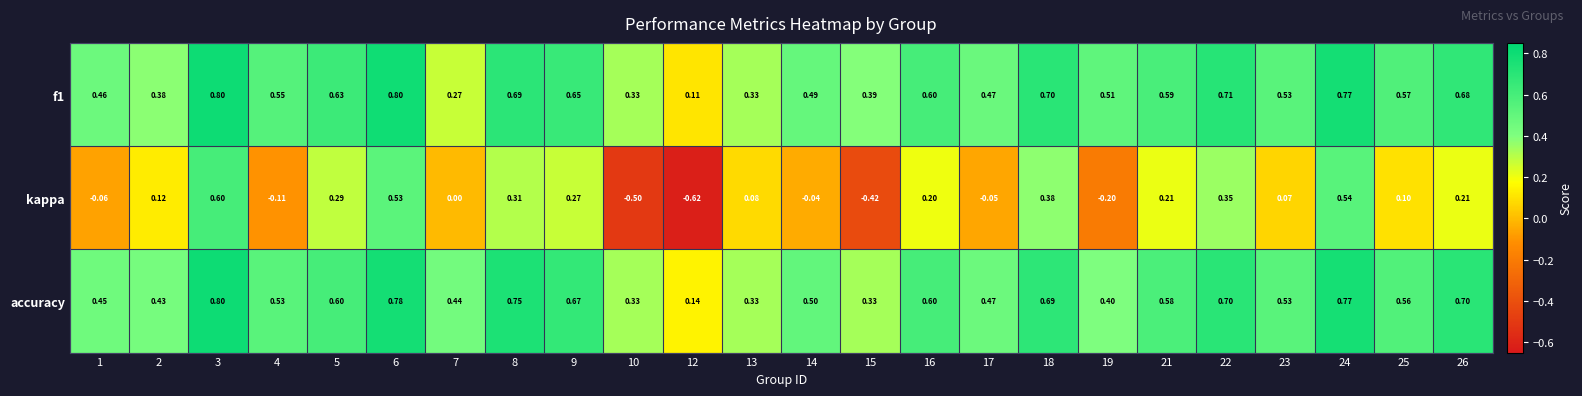

Which series has the largest range (max minus min)?

kappa